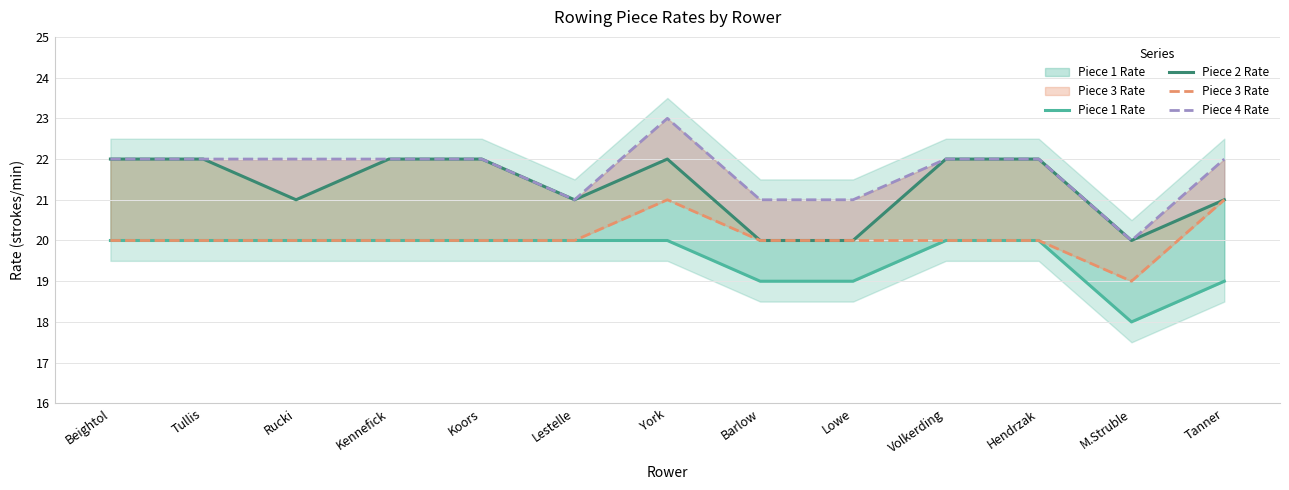

The value of Piece 4 Rate at Kennefick is 22. True or false?

True